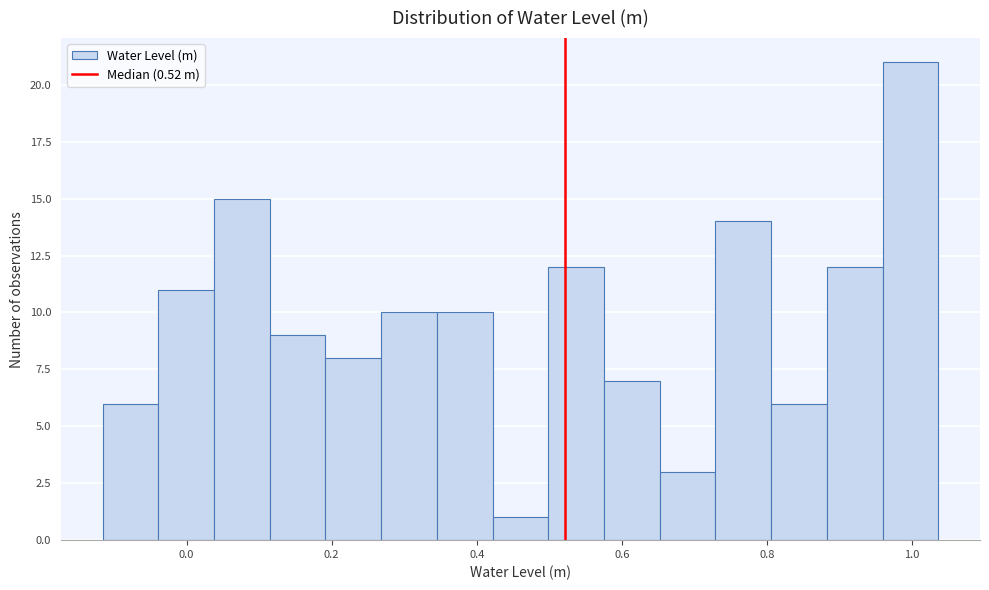

Around what value on the x-axis is the tallest bar? Give the approximate position of its centre, as read against the axis.

1.00